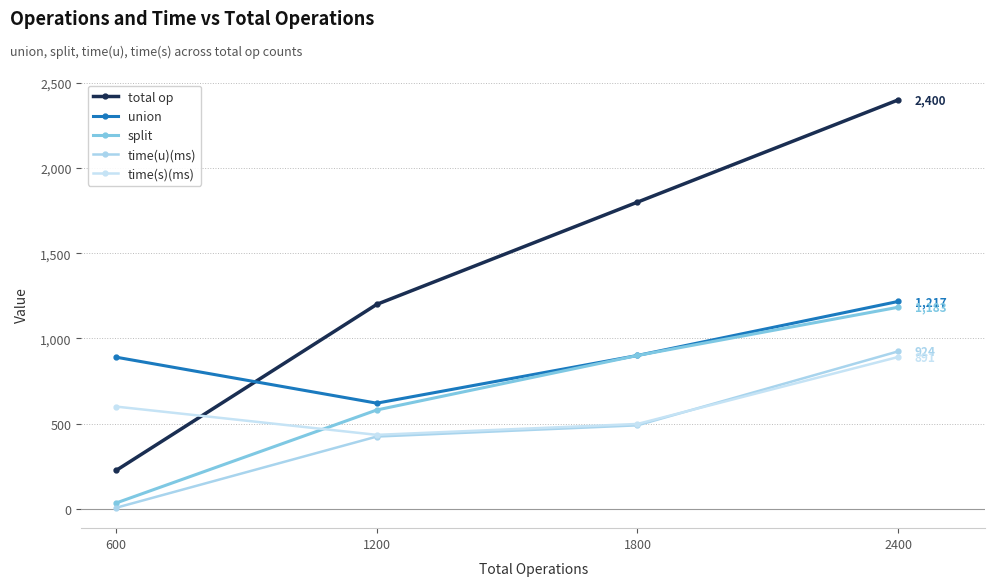

Reading left to right, transcribe all the data shown in this chart.

total op: 600=225	1200=1200	1800=1800	2400=2400
union: 600=890	1200=620	1800=900	2400=1217
split: 600=34	1200=580	1800=900	2400=1183
time(u)(ms): 600=6	1200=424	1800=490	2400=924
time(s)(ms): 600=600	1200=434	1800=498	2400=891